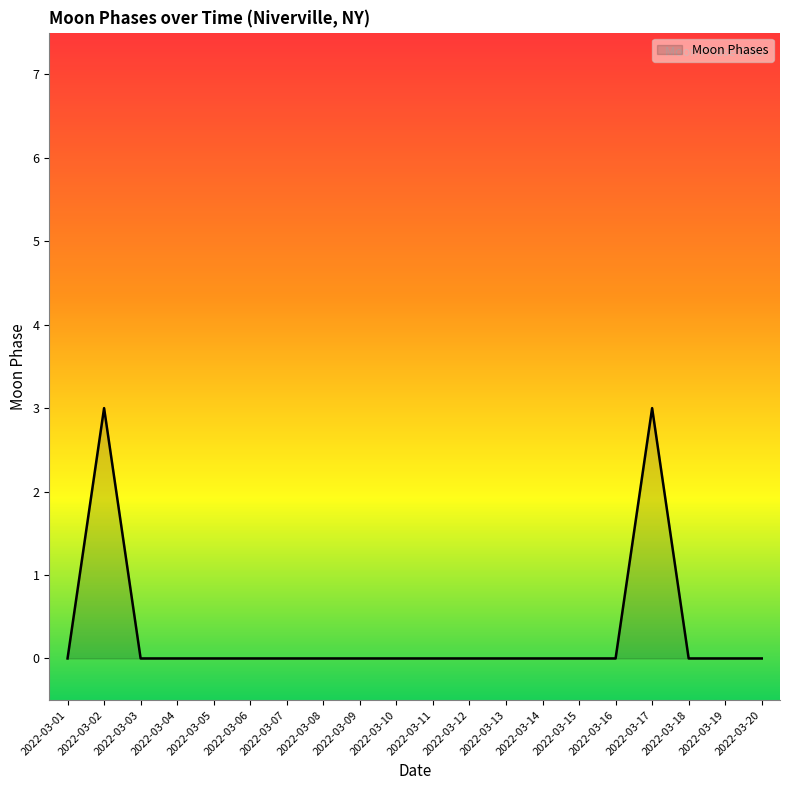

Reading right to left, extract all data points from this chart.

2022-03-20=0	2022-03-19=0	2022-03-18=0	2022-03-17=3	2022-03-16=0	2022-03-15=0	2022-03-14=0	2022-03-13=0	2022-03-12=0	2022-03-11=0	2022-03-10=0	2022-03-09=0	2022-03-08=0	2022-03-07=0	2022-03-06=0	2022-03-05=0	2022-03-04=0	2022-03-03=0	2022-03-02=3	2022-03-01=0